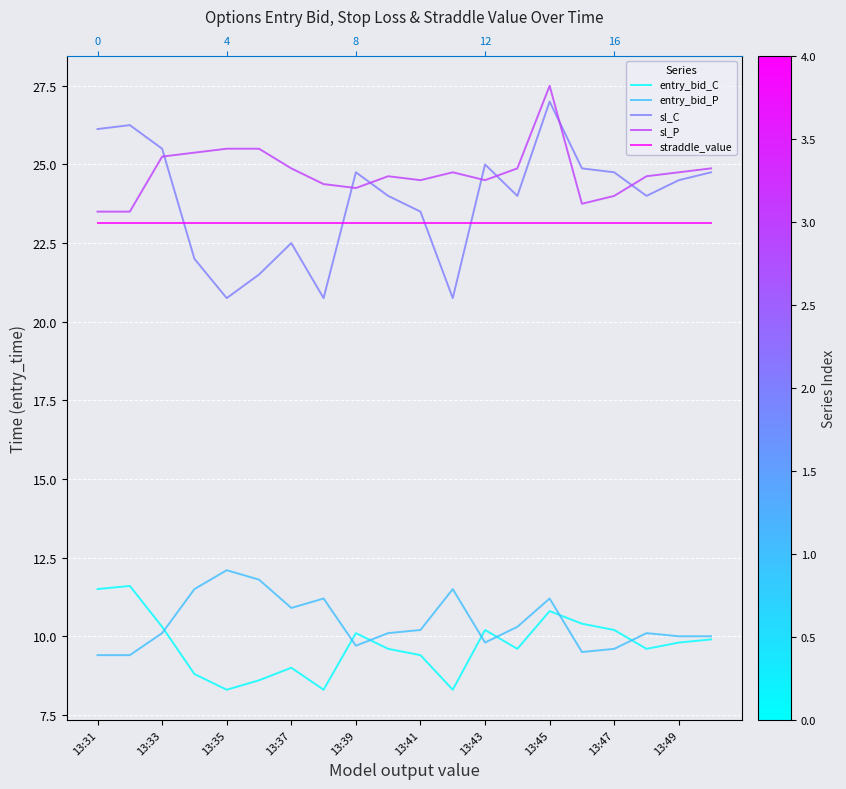

What is the difference between the maximum and minimum values in the sl_P series?

4.0